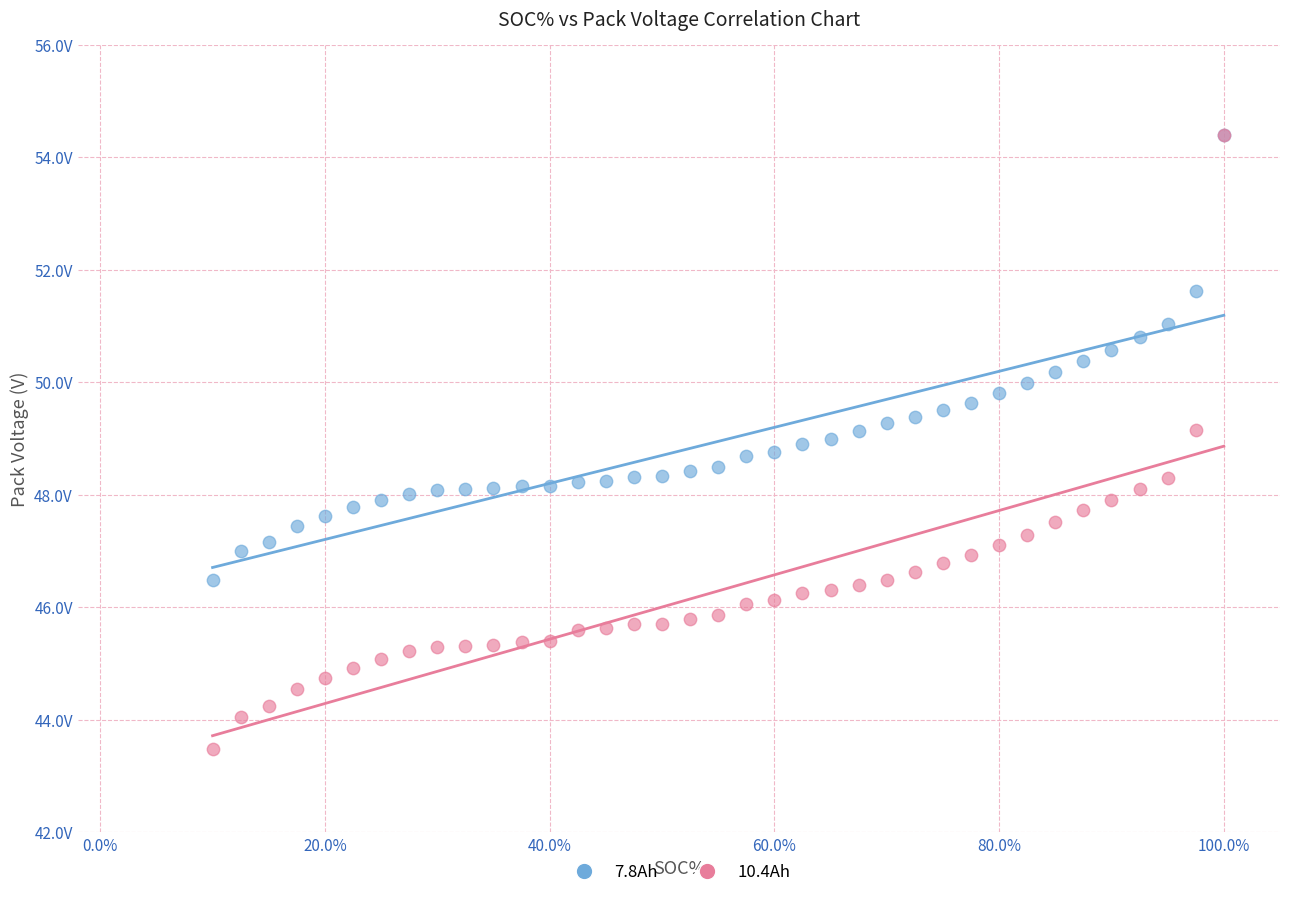

Which series contains the lowest Y value?

10.4Ah